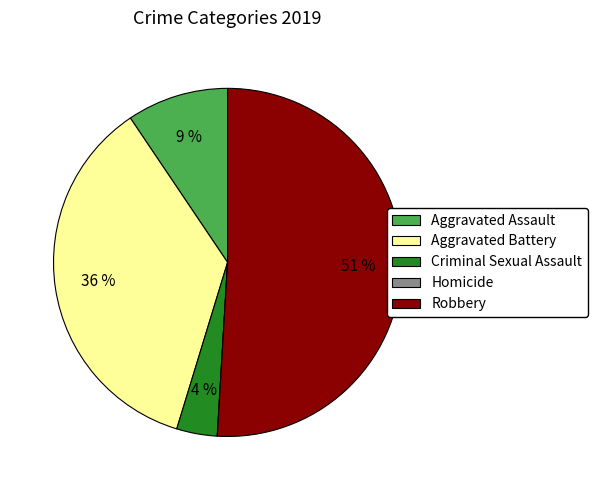

Which has a higher value, Aggravated Assault or Aggravated Battery?

Aggravated Battery